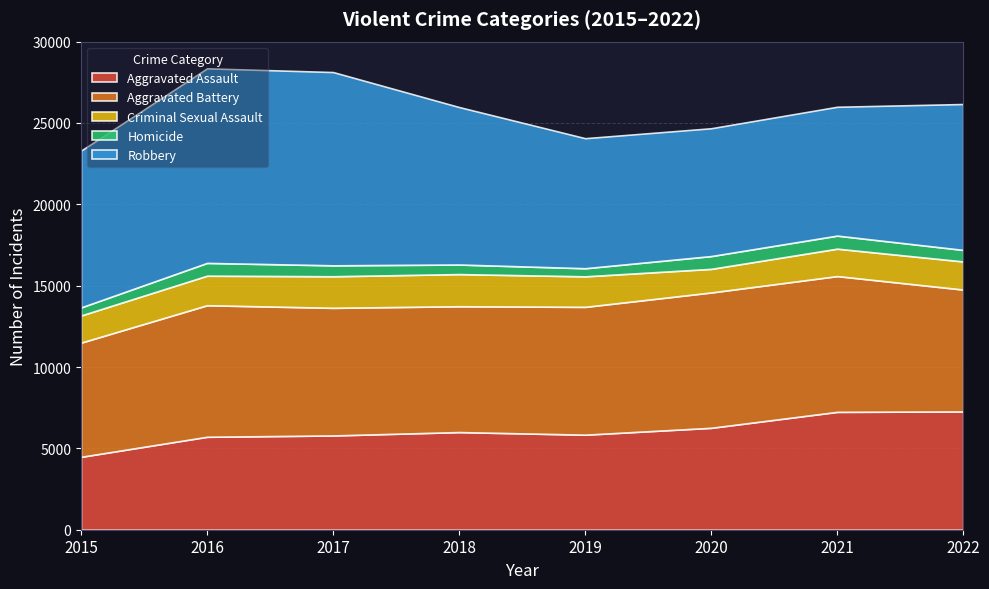

Reading left to right, what are all the values shown in this chart?

Aggravated Assault: 2015=4480	2016=5712	2017=5793	2018=6001	2019=5840	2020=6263	2021=7243	2022=7270
Aggravated Battery: 2015=7018	2016=8085	2017=7845	2018=7734	2019=7857	2020=8319	2021=8346	2022=7490
Criminal Sexual Assault: 2015=1669	2016=1816	2017=1940	2018=1976	2019=1876	2020=1450	2021=1685	2022=1728
Homicide: 2015=496	2016=786	2017=672	2018=589	2019=498	2020=787	2021=803	2022=709
Robbery: 2015=9638	2016=11960	2017=11880	2018=9679	2019=7994	2020=7856	2021=7919	2022=8968